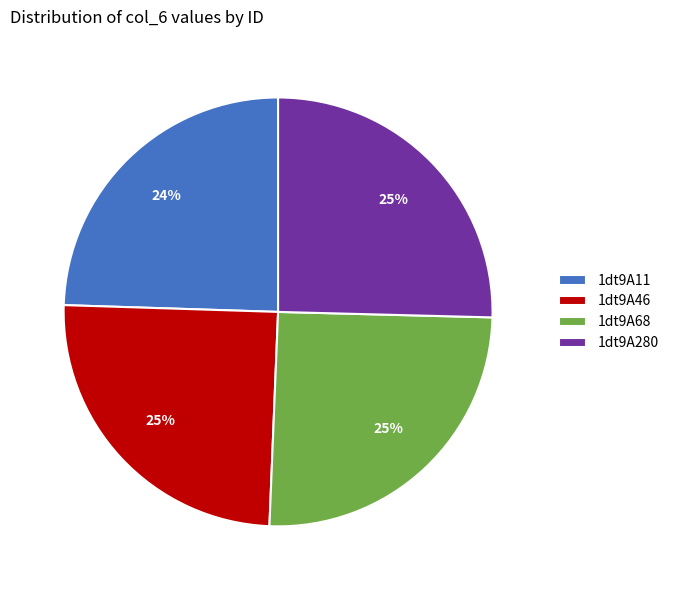

True or false: 1dt9A11 accounts for 24% of the total.

True